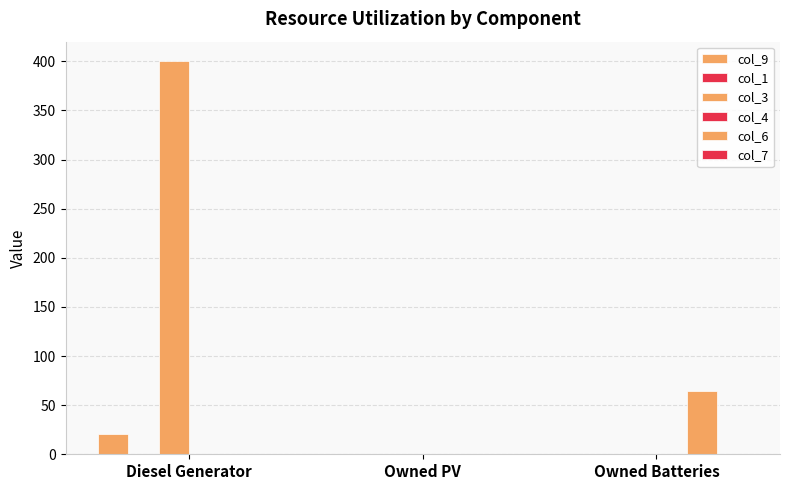

How many values in col_9 are above zero?

1